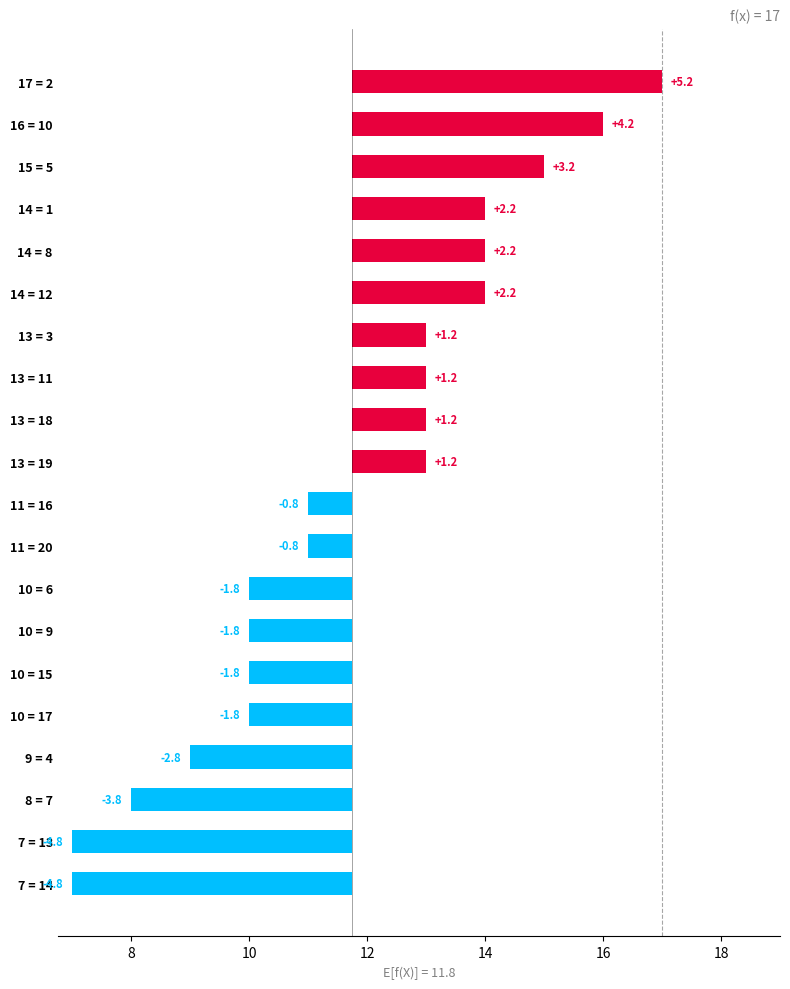

How many distinct data groups are displayed?

1